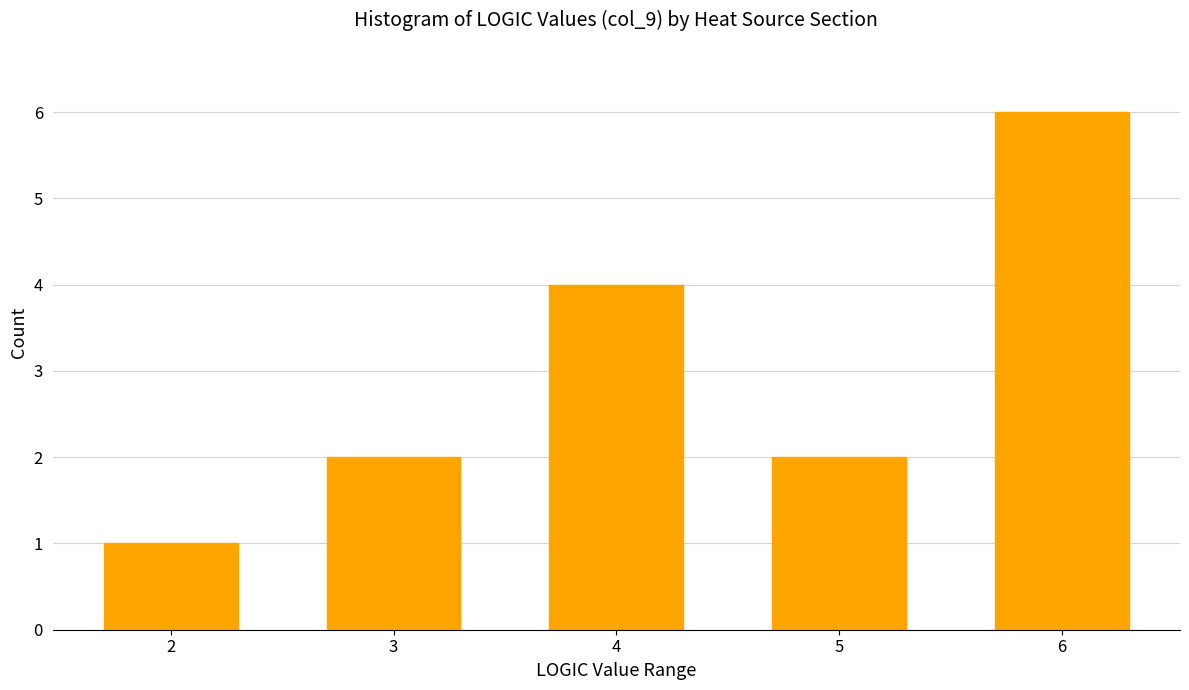

Reading left to right, transcribe all the data shown in this chart.

2=1	3=2	4=4	5=2	6=6